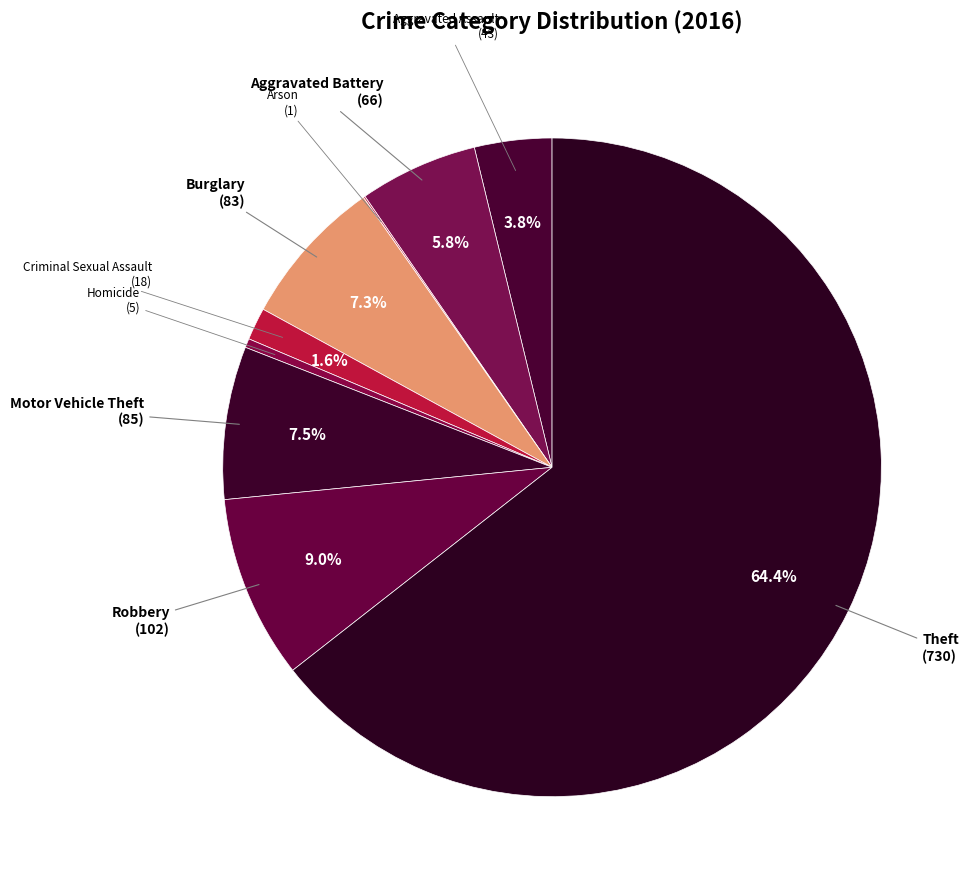

Is there a majority slice in this chart?

Yes